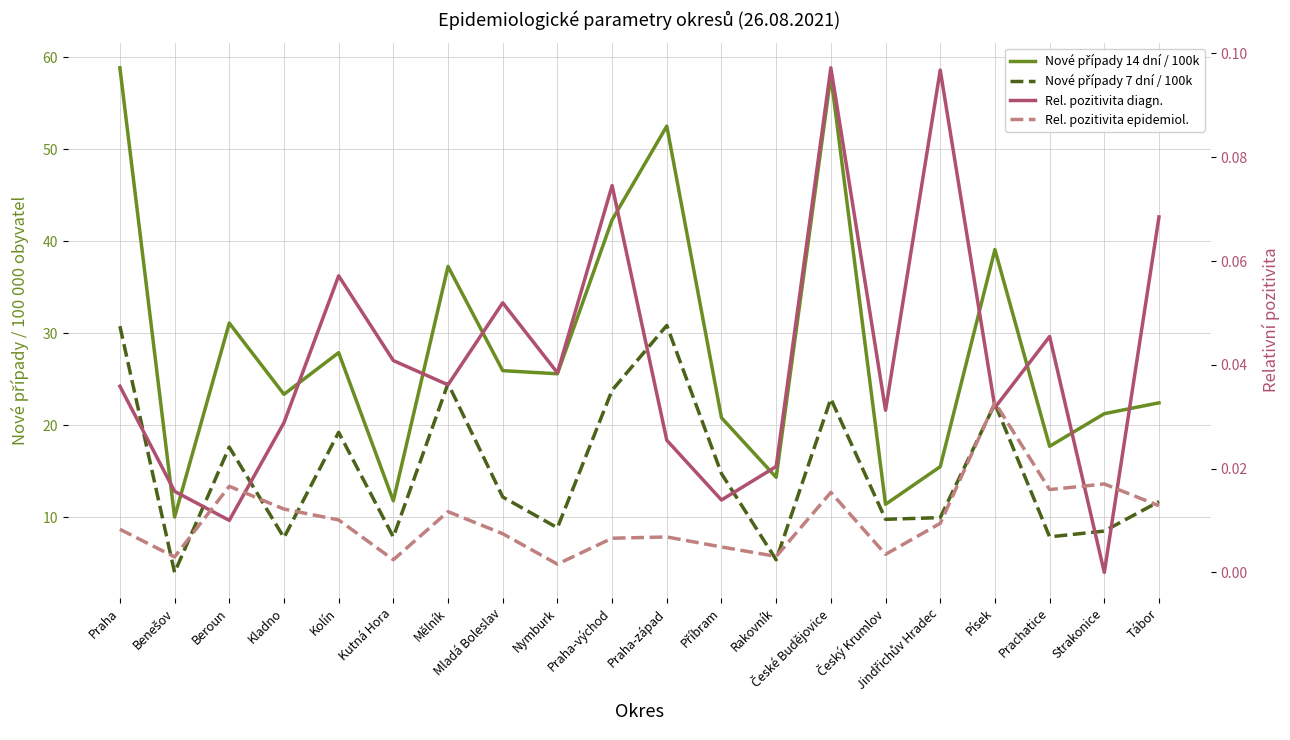

How many interior local peaks does the Nové případy 14 dní / 100k series have?

6